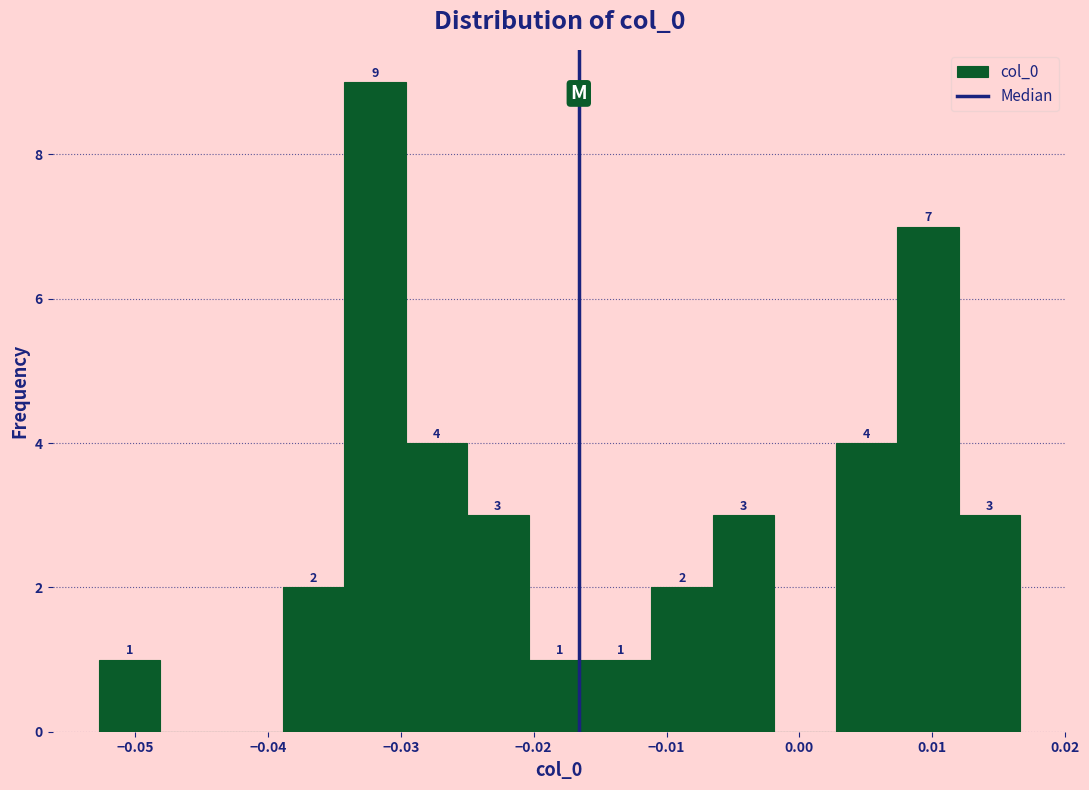

Over which range of the x-axis is the bar tallest?

-0.034 to -0.030